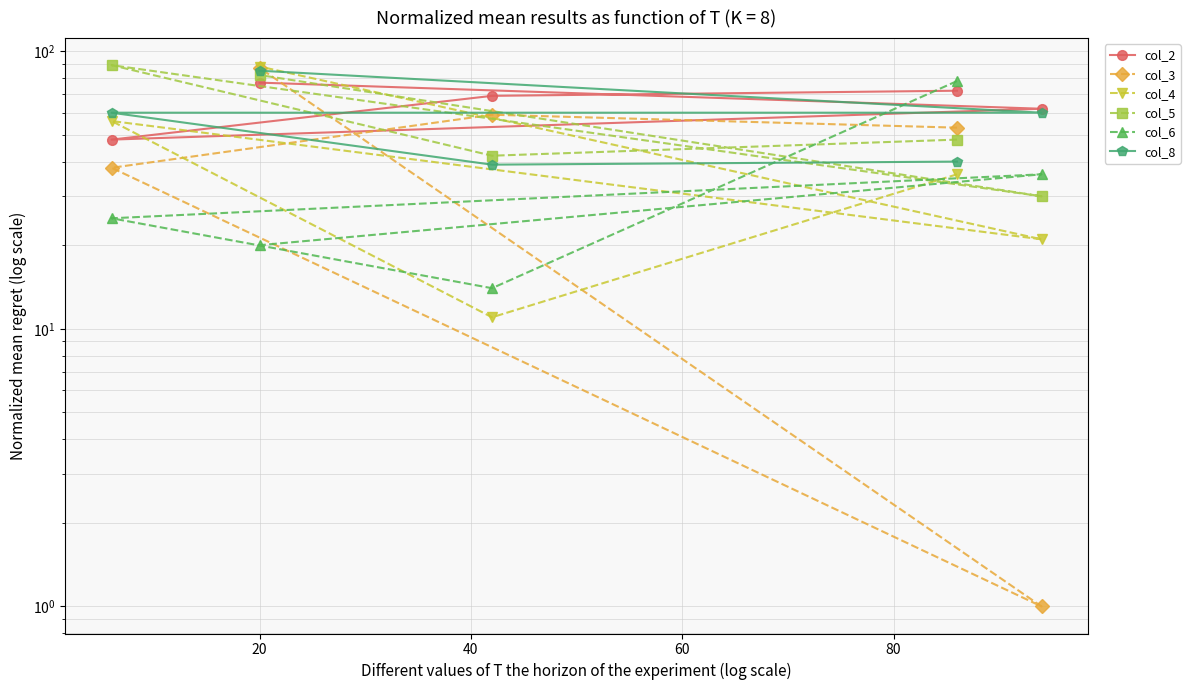

True or false: col_3 has more than 1 points higher than both neighbors.

False